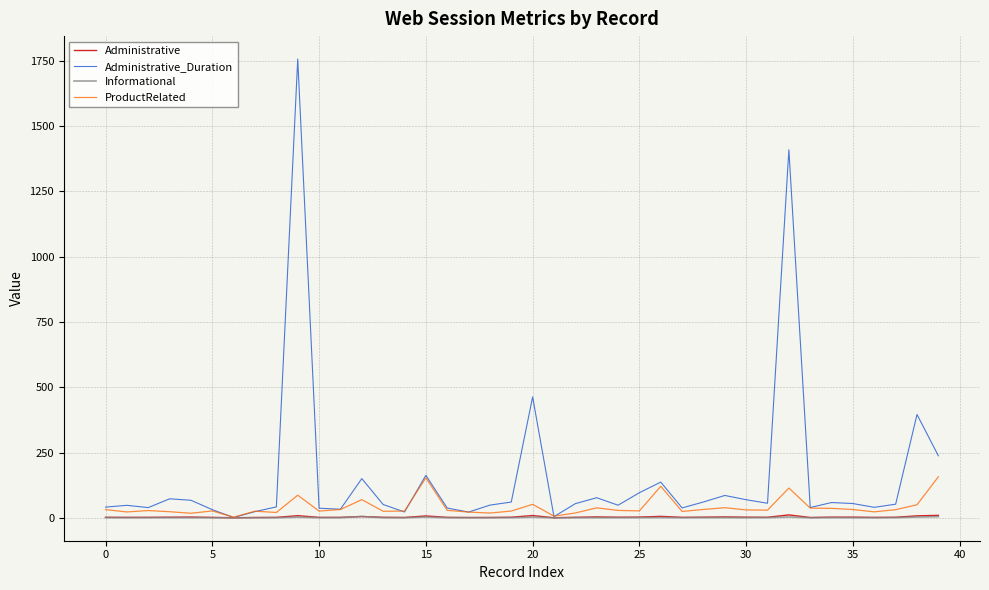

Which series has the widest spread of values?

Administrative_Duration